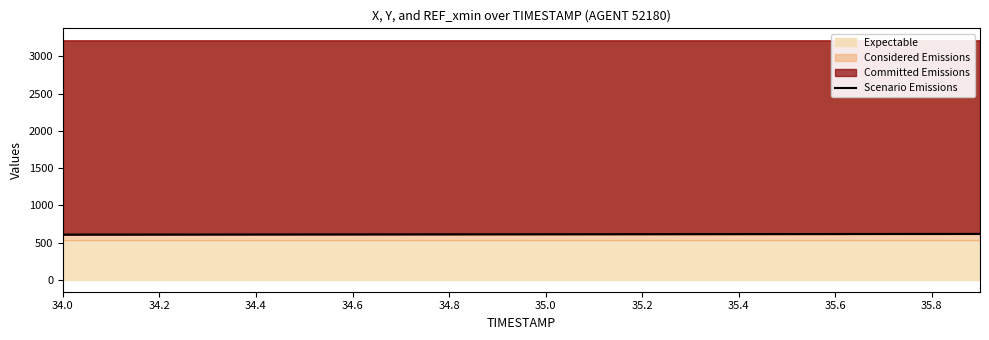

What is the highest value of the Scenario Emissions series?

615.9